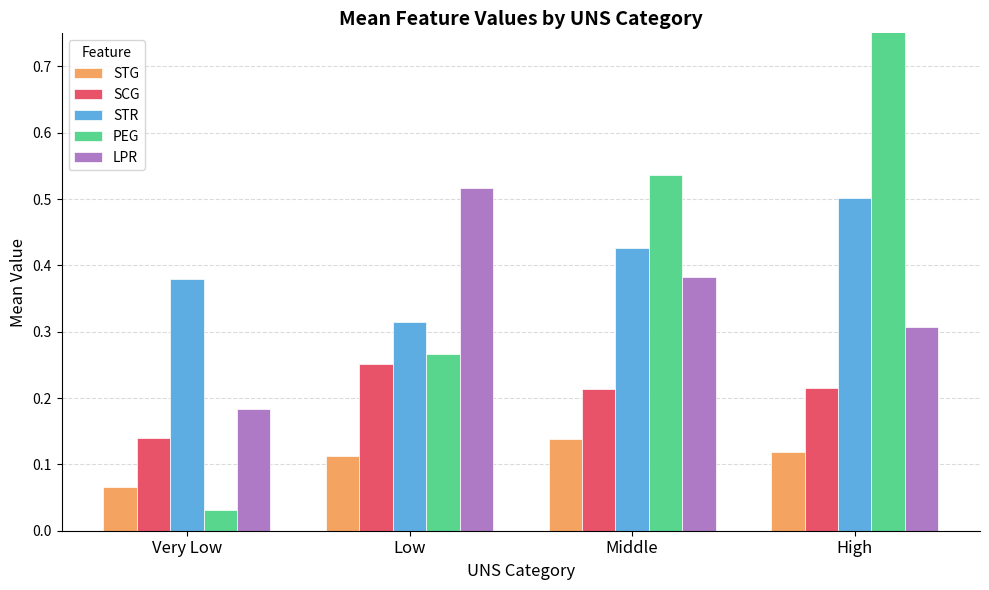

Which series has the largest total across all categories?

PEG